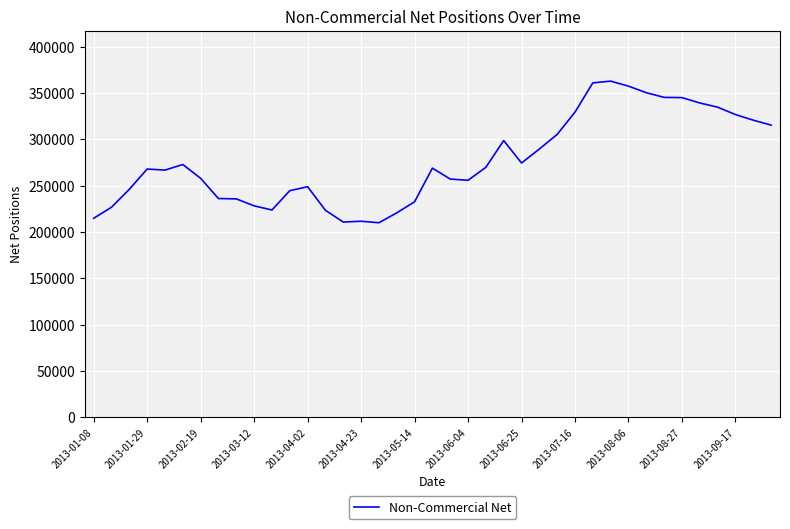

What is the average value?

276625